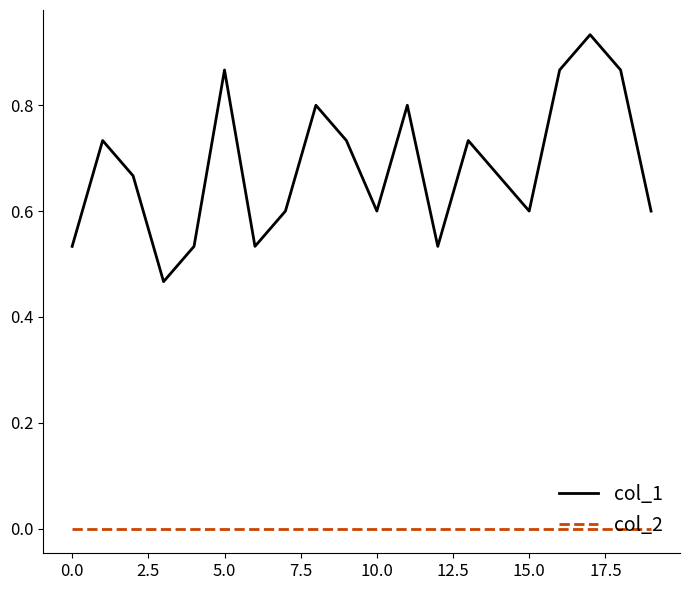

Rank the series by their average value, from highest to lowest.

col_1, col_2